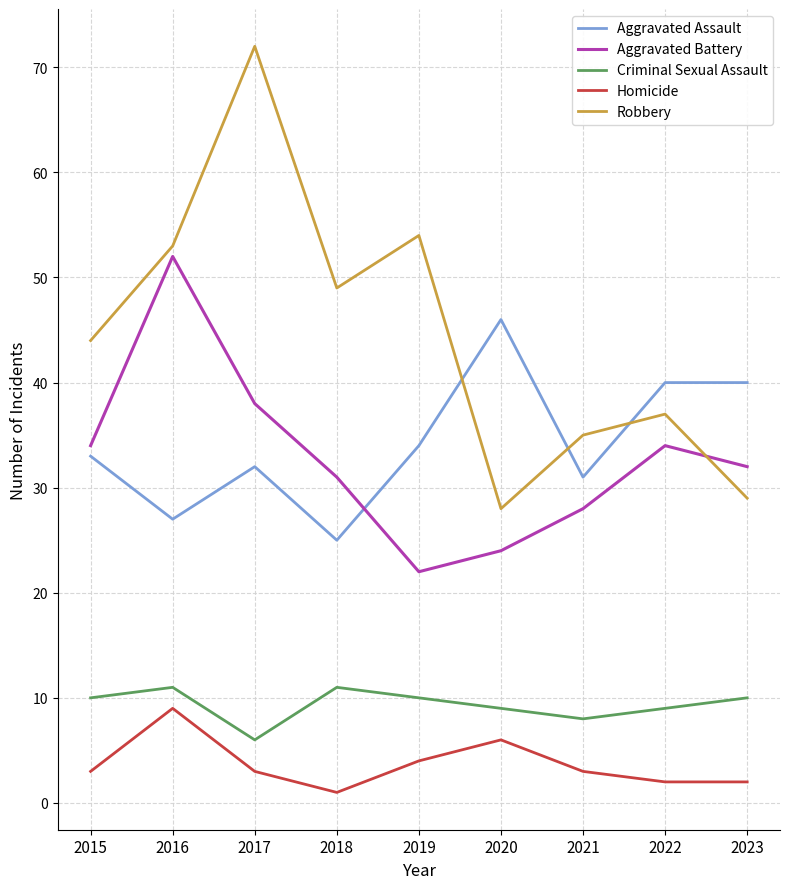

The Criminal Sexual Assault series shows 17 at 2016. True or false?

False